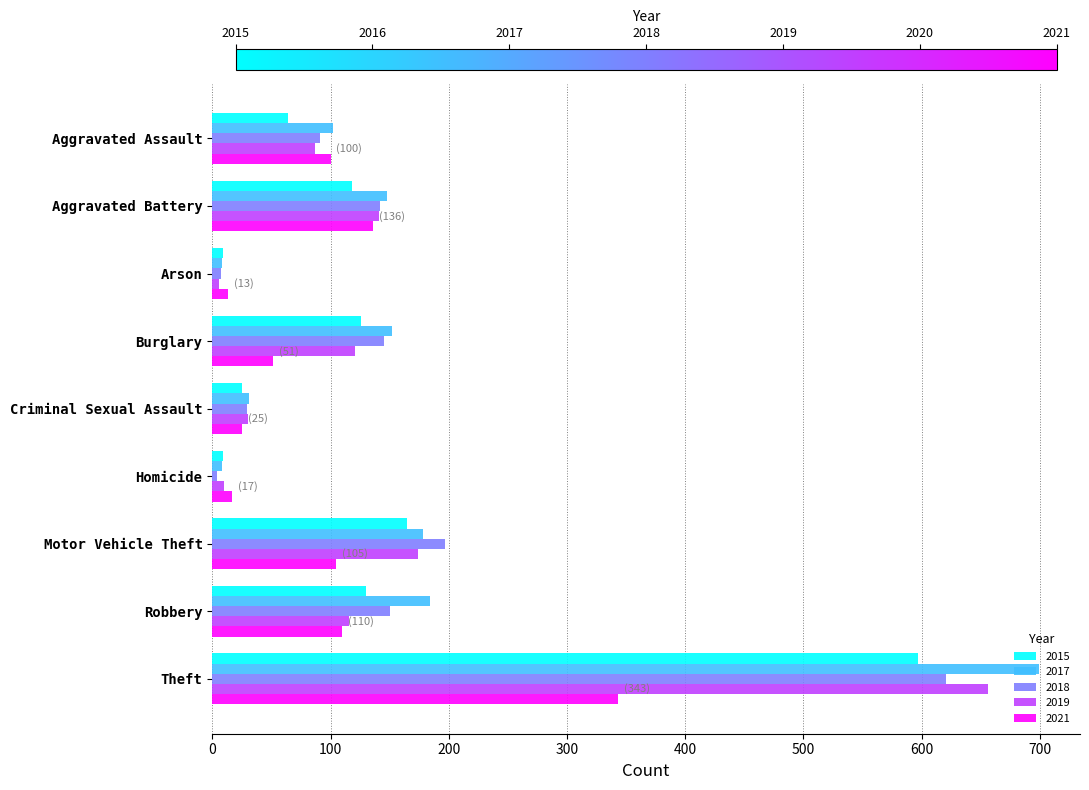

At which category is the sum across all series the highest?

Theft